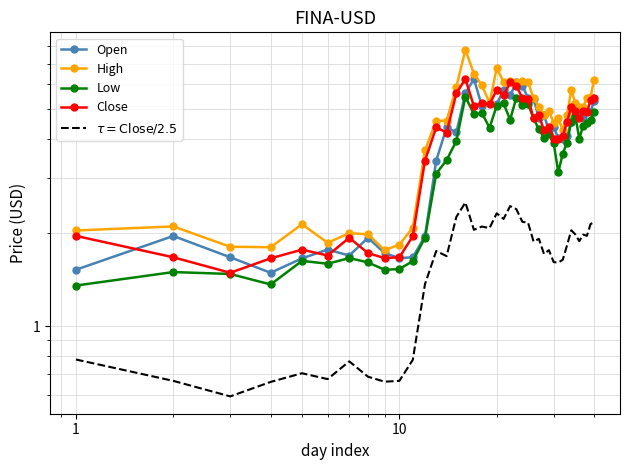

The Close series shows 8.6 at 20. True or false?

False